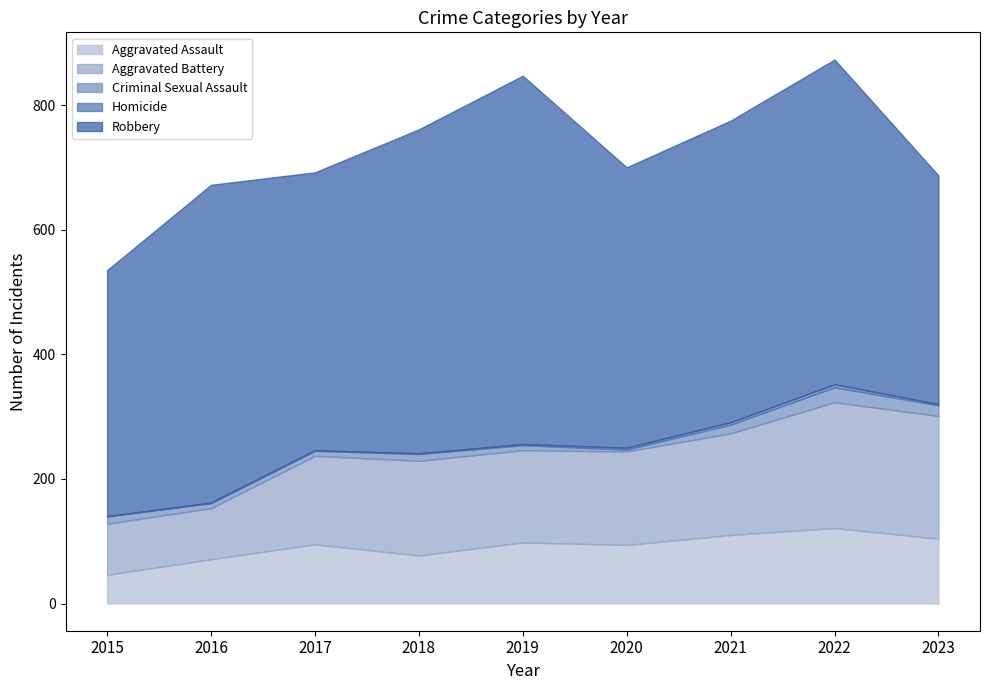

At which label does Criminal Sexual Assault reach its peak?

2022